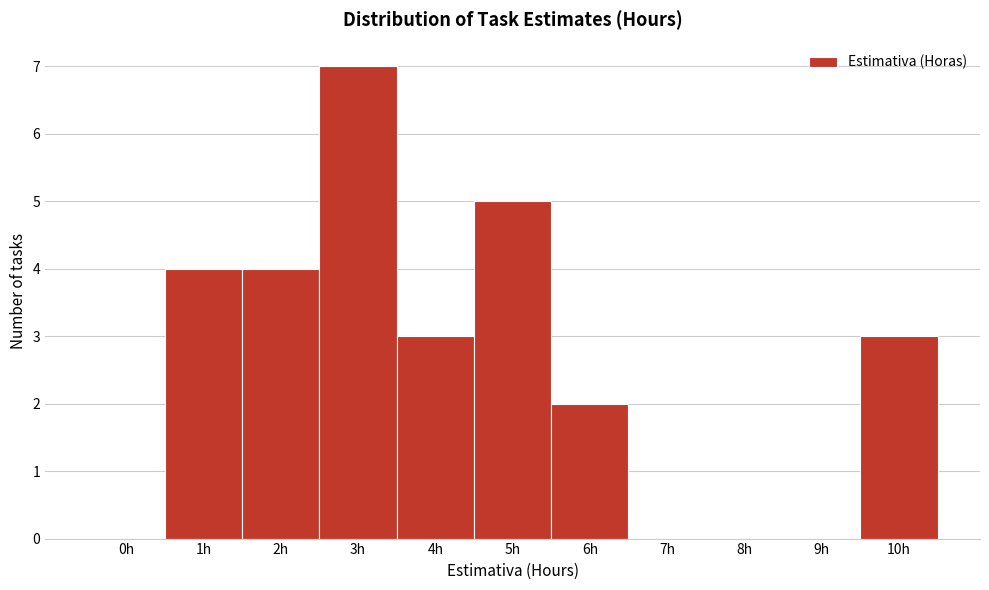

Reading left to right, transcribe all the data shown in this chart.

0h=0	1h=4	2h=4	3h=7	4h=3	5h=5	6h=2	7h=0	8h=0	9h=0	10h=3